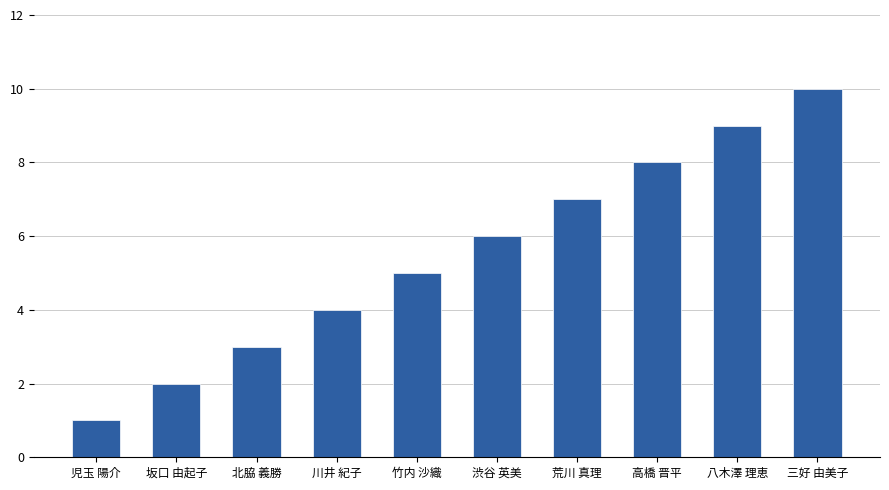

What is the difference between the maximum and minimum values?

9